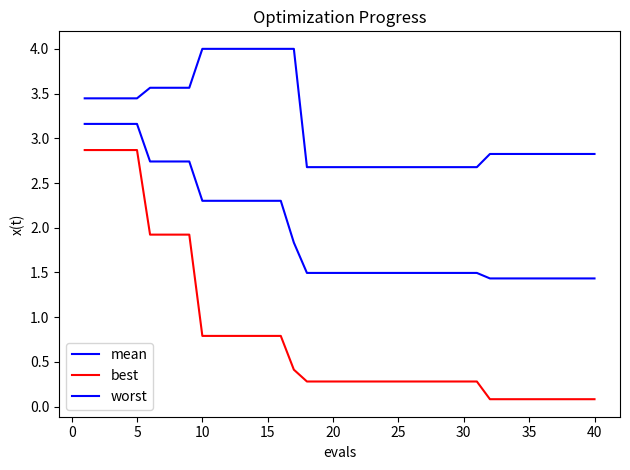

How many lines are shown in the chart?

3